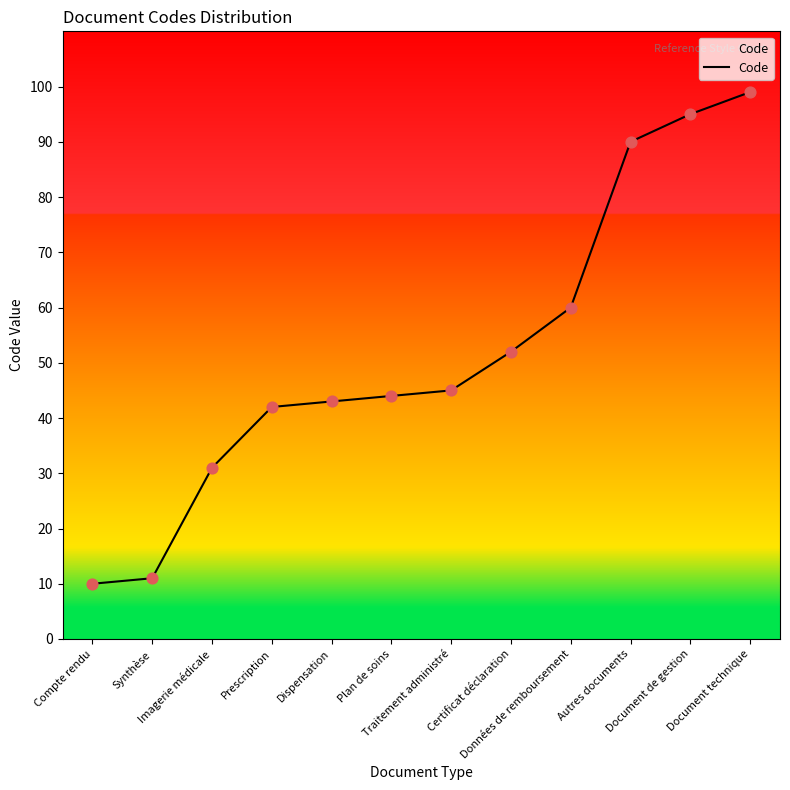

What is the ratio of the value at Prescription to the value at Imagerie médicale?

1.4